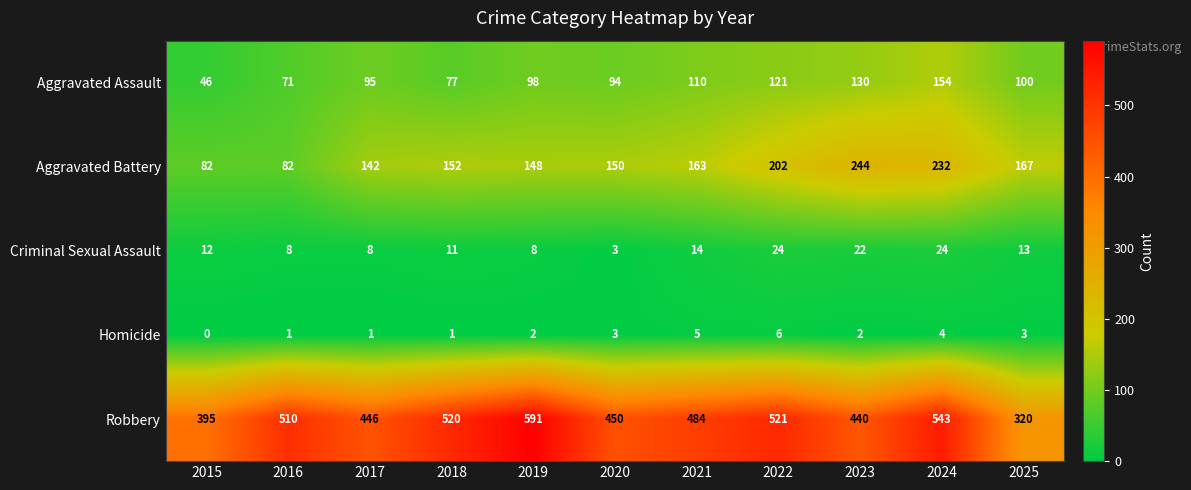

At how many categories does at least one series exceed 176?

11